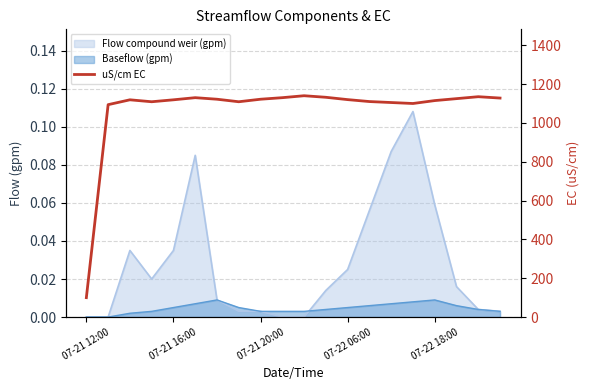

What is the smallest value displayed?

100